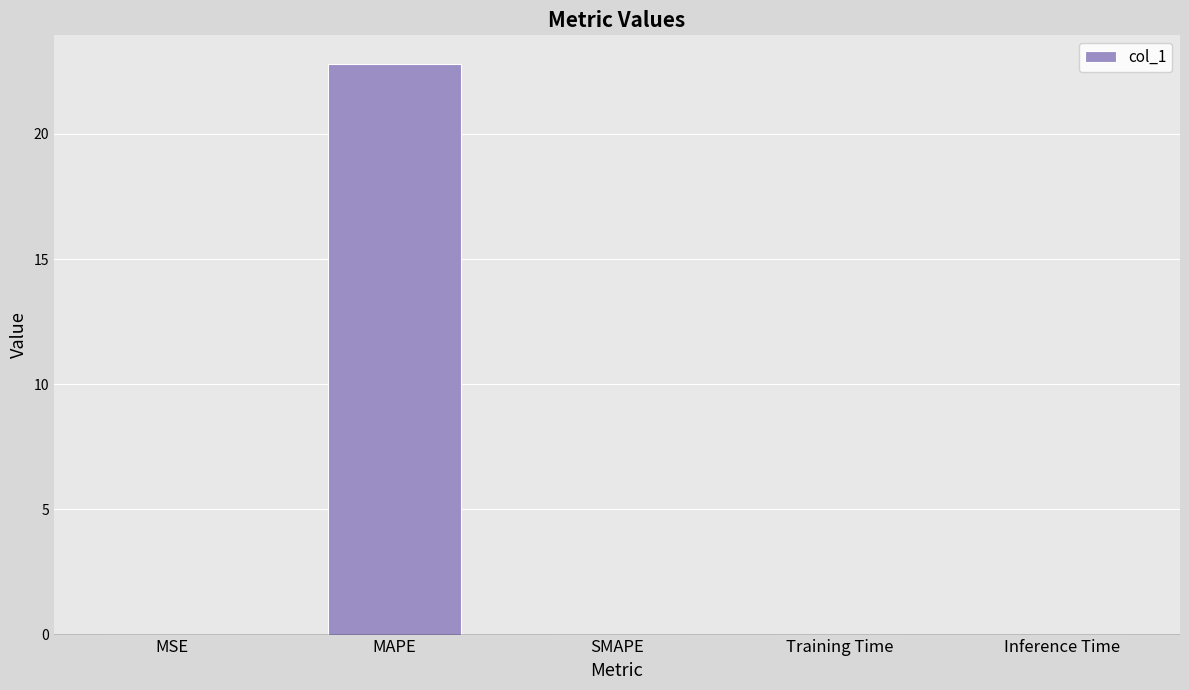

Which category has the highest value across all series?

MAPE